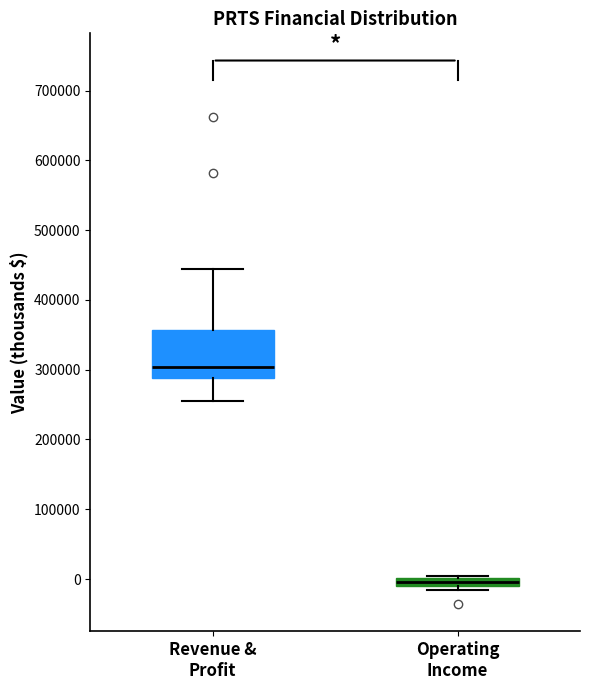

Where is the lower edge of the box for Revenue & Profit on the y-axis? The values are not printed on the chart, so give them approximately, as read against the axis.

290000